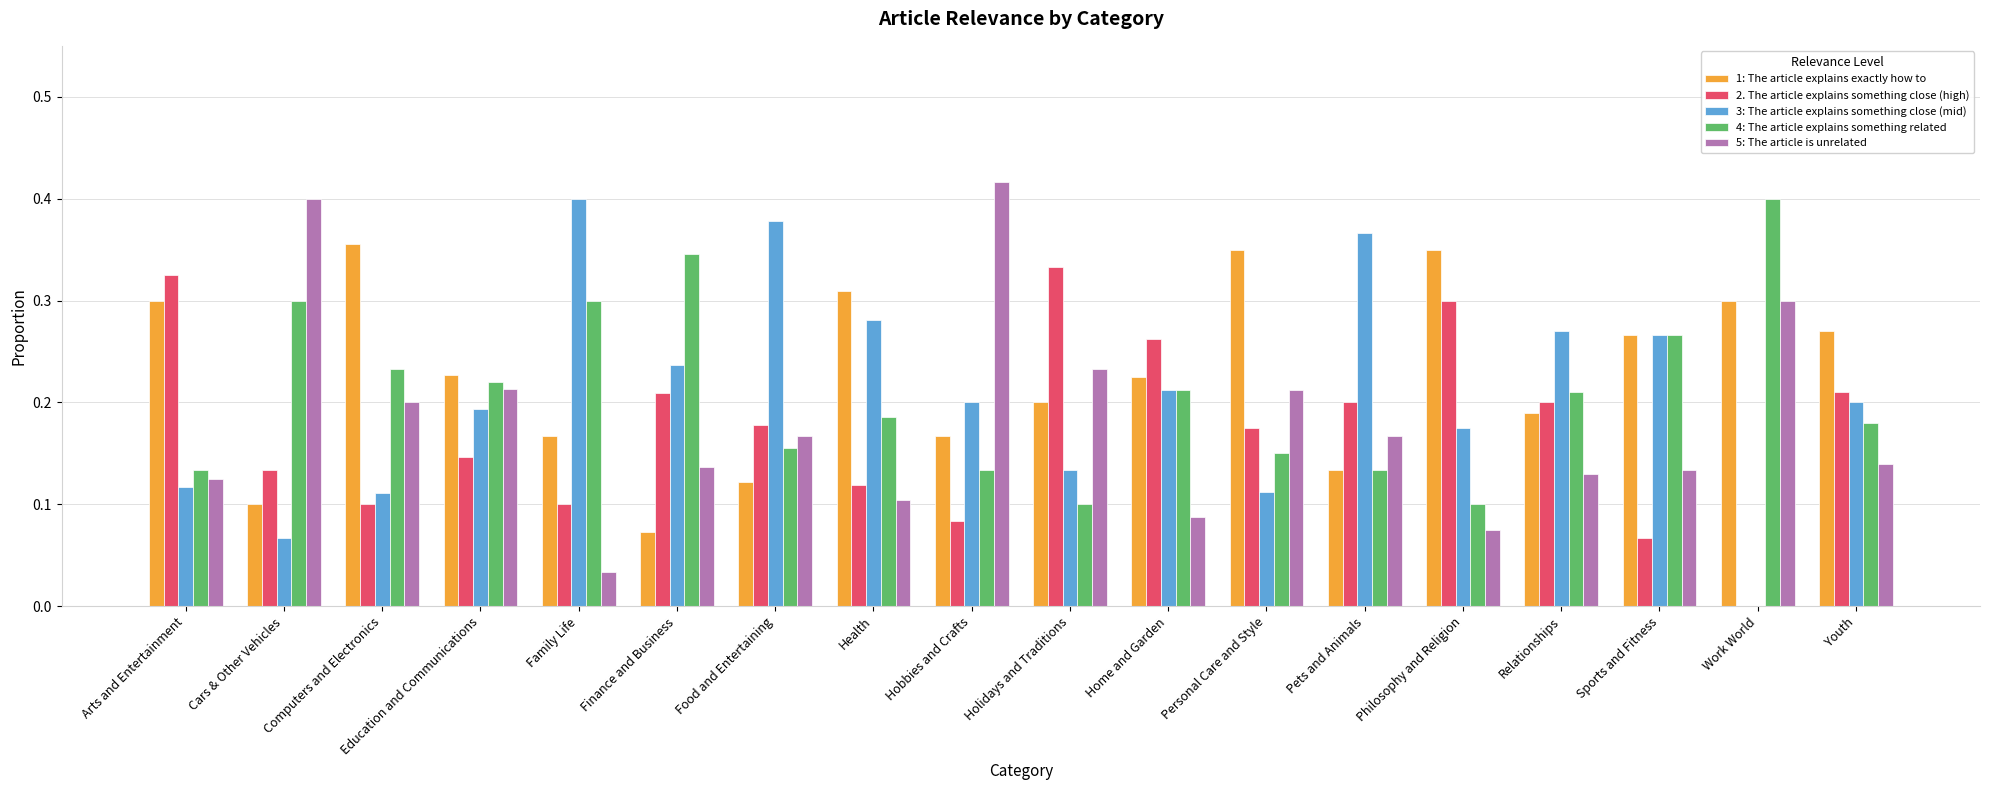

The 3: The article explains something close (mid) series shows 0.1 at Sports and Fitness. True or false?

False